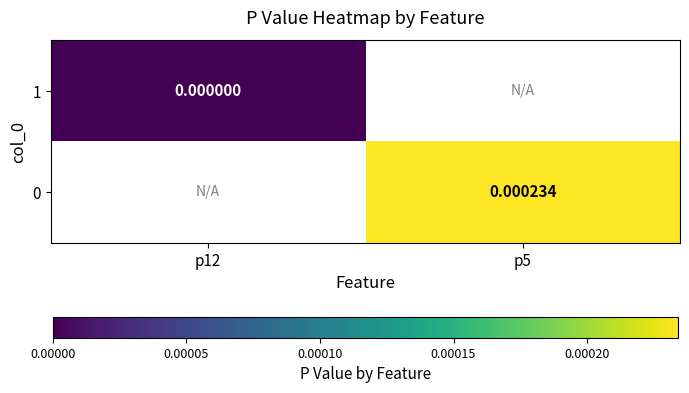

At how many categories does at least one series exceed 0?

1